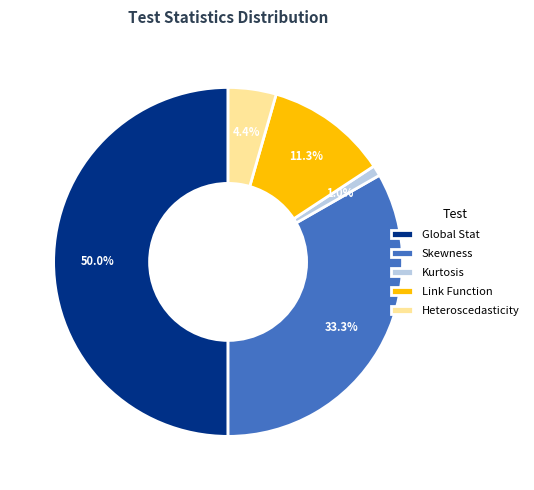

Does Heteroscedasticity account for over 50% of the chart?

No